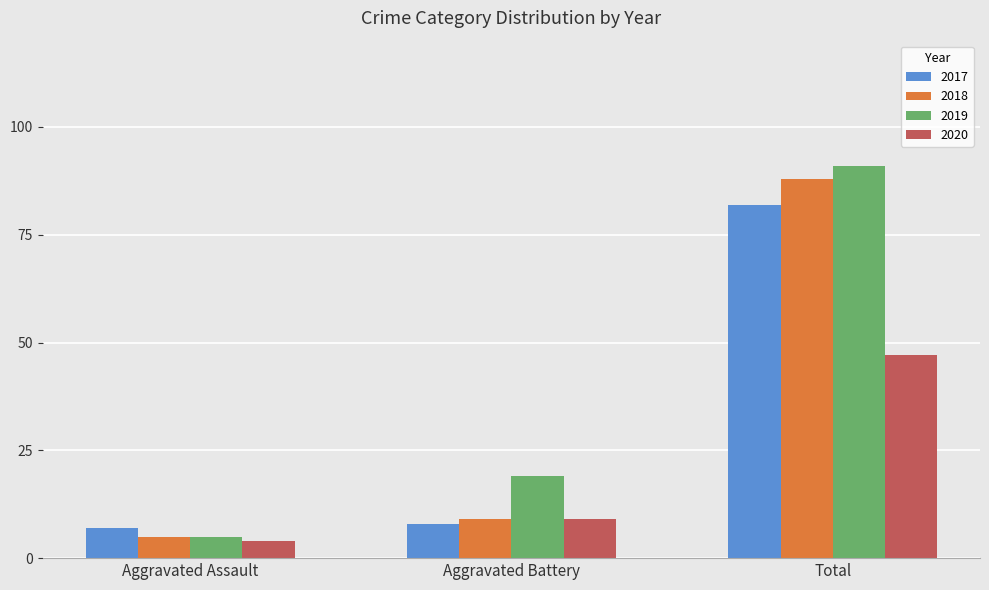

What are all the series names shown in the legend?

2017, 2018, 2019, 2020